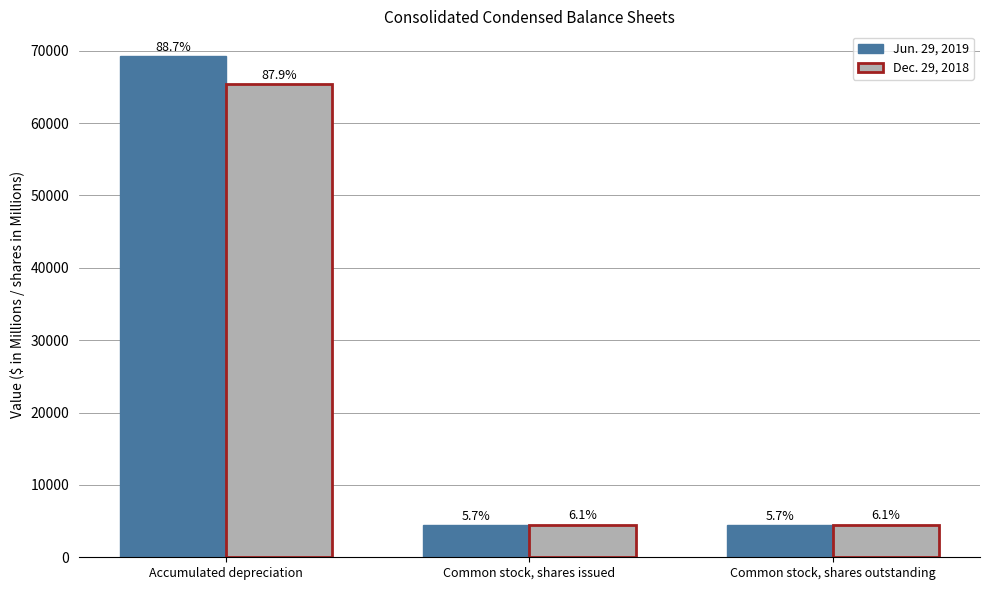

At how many categories does at least one series exceed 29475?

1